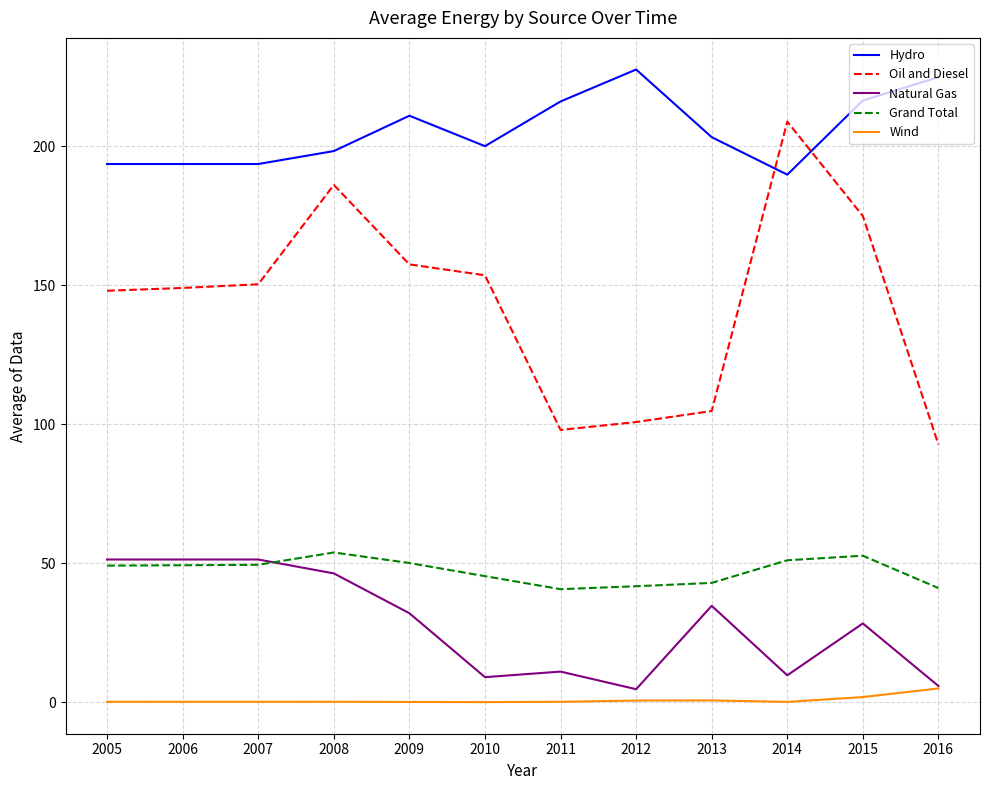

True or false: Grand Total and Wind intersect in this chart.

False